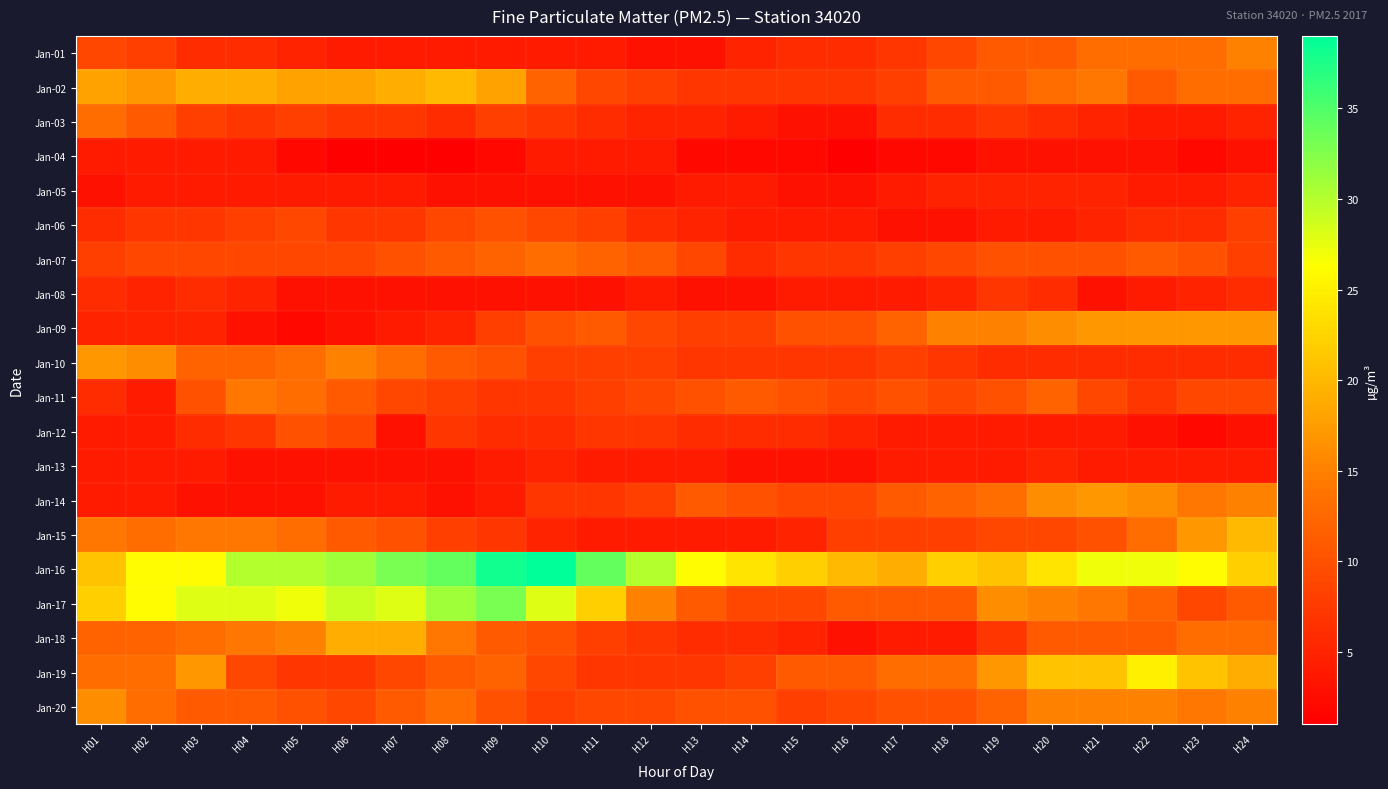

Which has a higher value, H03 or H10?

H03